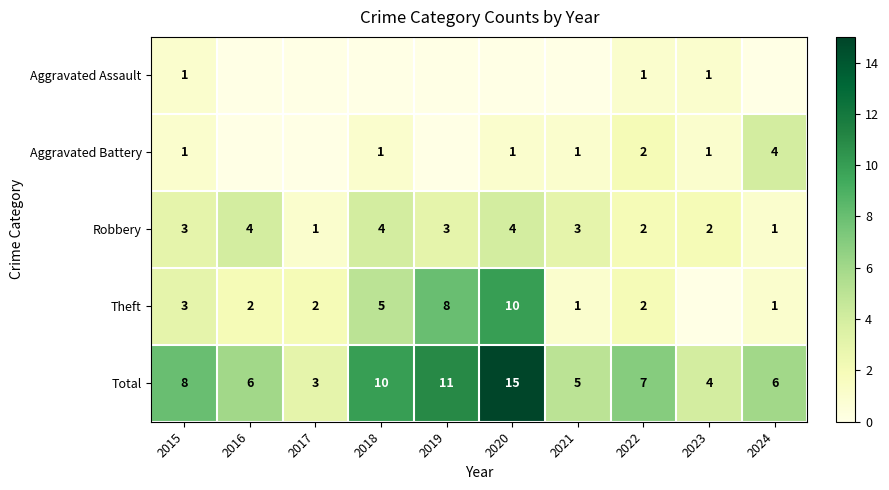

The value of Theft at 2020 is 6. True or false?

False